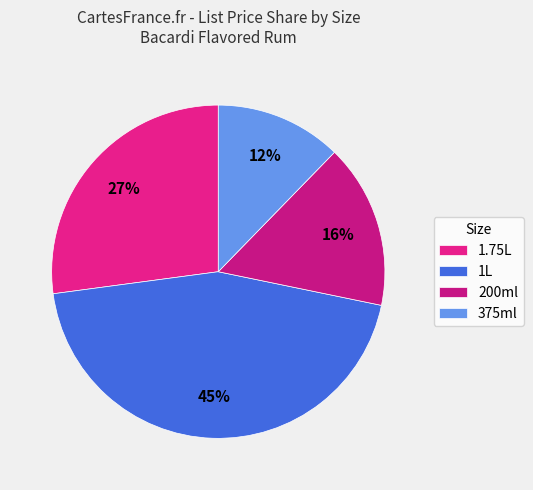

To the nearest percent, what percentage of the pie is 200ml?

16%